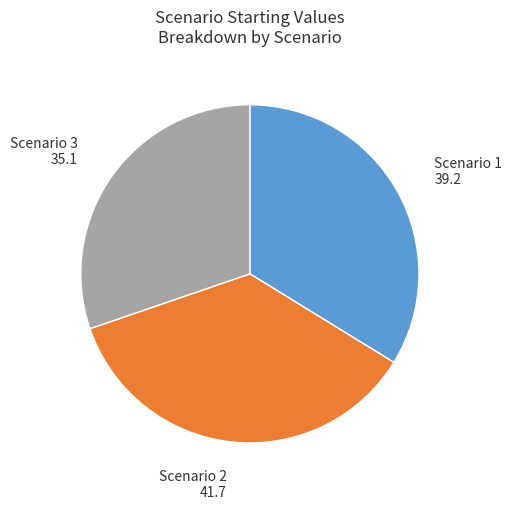

True or false: Scenario 3 accounts for 30% of the total.

True